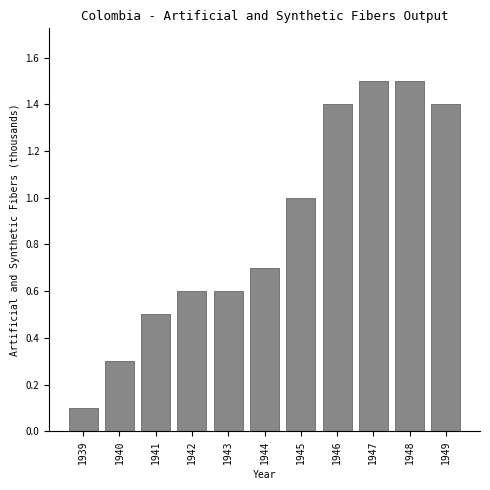

Reading left to right, list all the values displayed in this chart.

1939=0.1	1940=0.3	1941=0.5	1942=0.6	1943=0.6	1944=0.7	1945=1.0	1946=1.4	1947=1.5	1948=1.5	1949=1.4